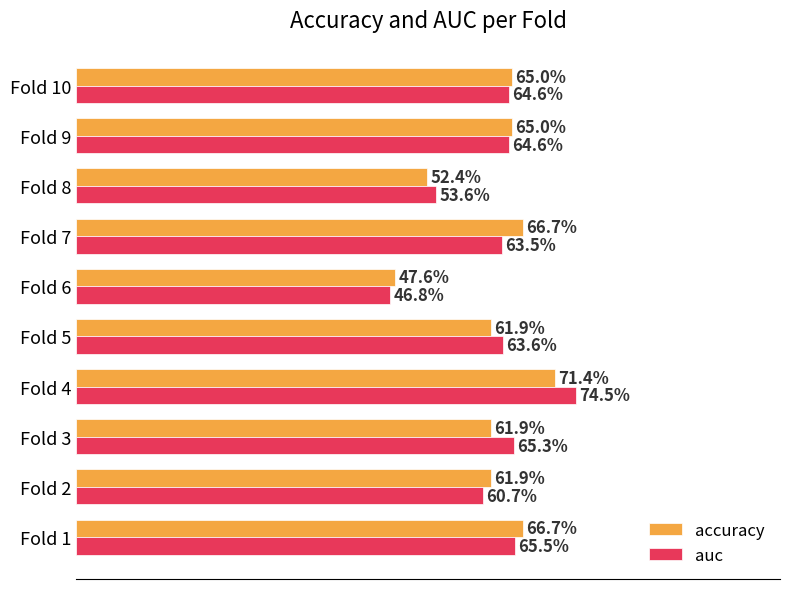

What are all the series names shown in the legend?

accuracy, auc